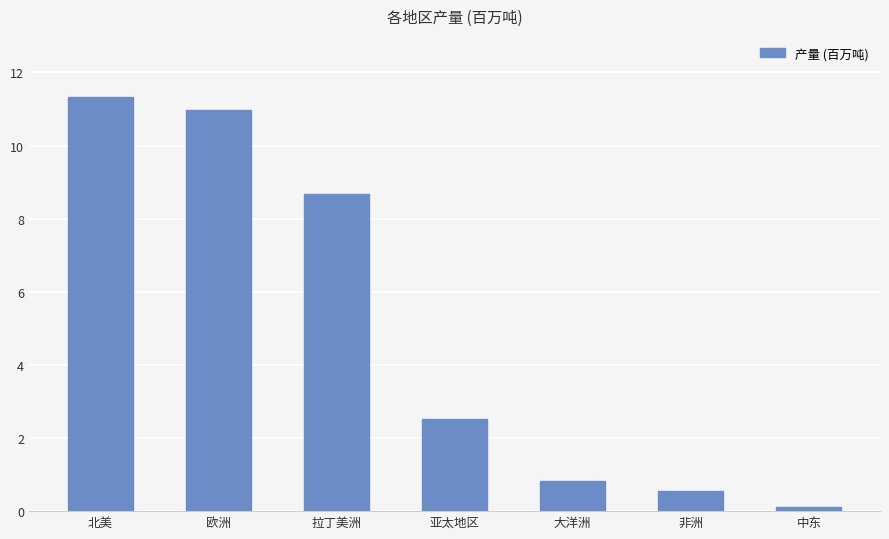

List the labels in order of value, smallest first.

中东, 非洲, 大洋洲, 亚太地区, 拉丁美洲, 欧洲, 北美